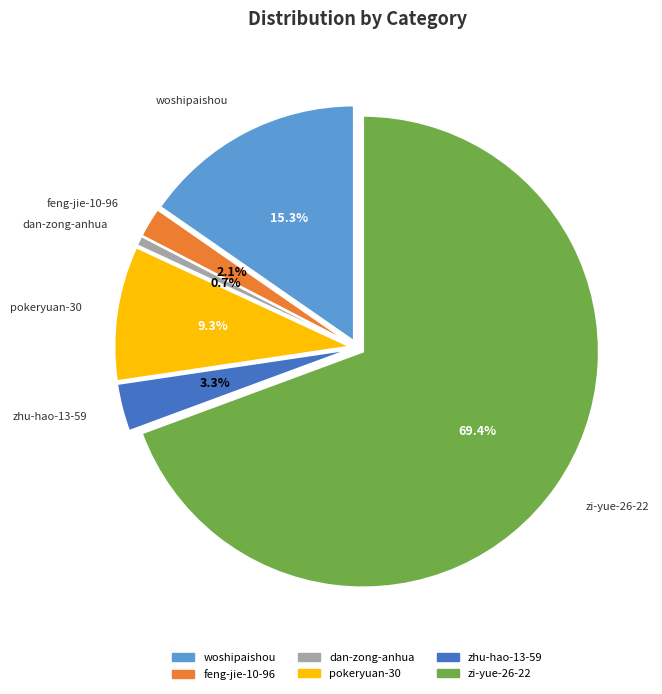

How much of the chart is everything except feng-jie-10-96?

97.9%